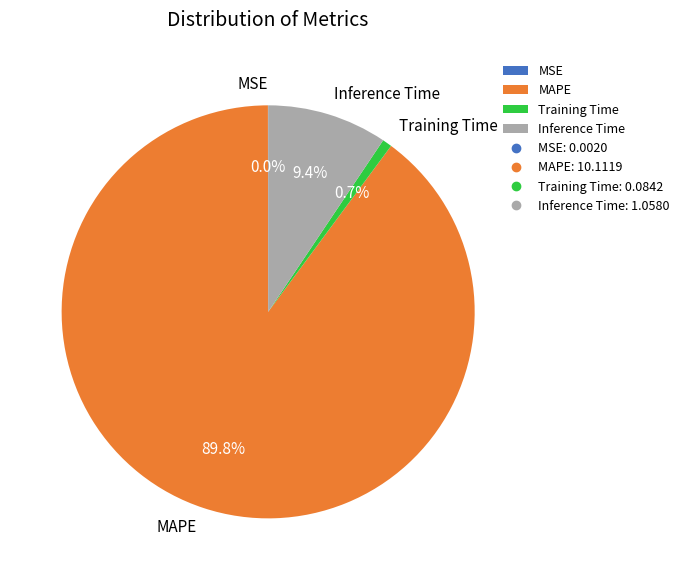

To the nearest percent, what is the difference between the largest and smallest slice percentages?

90%